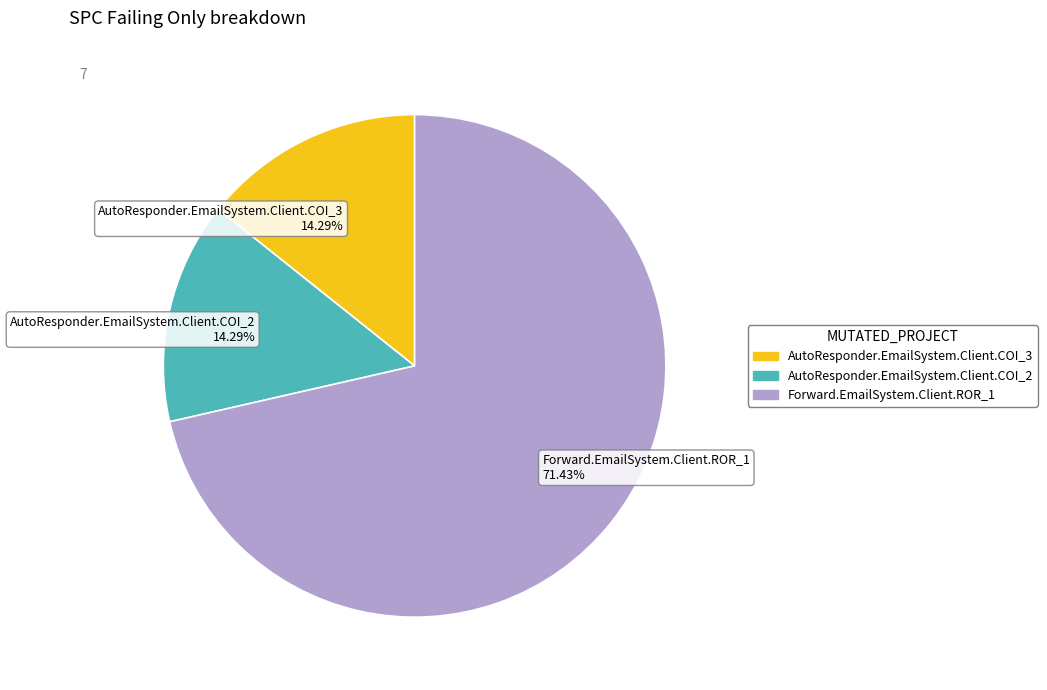

To the nearest percent, what is the average slice percentage?

33%